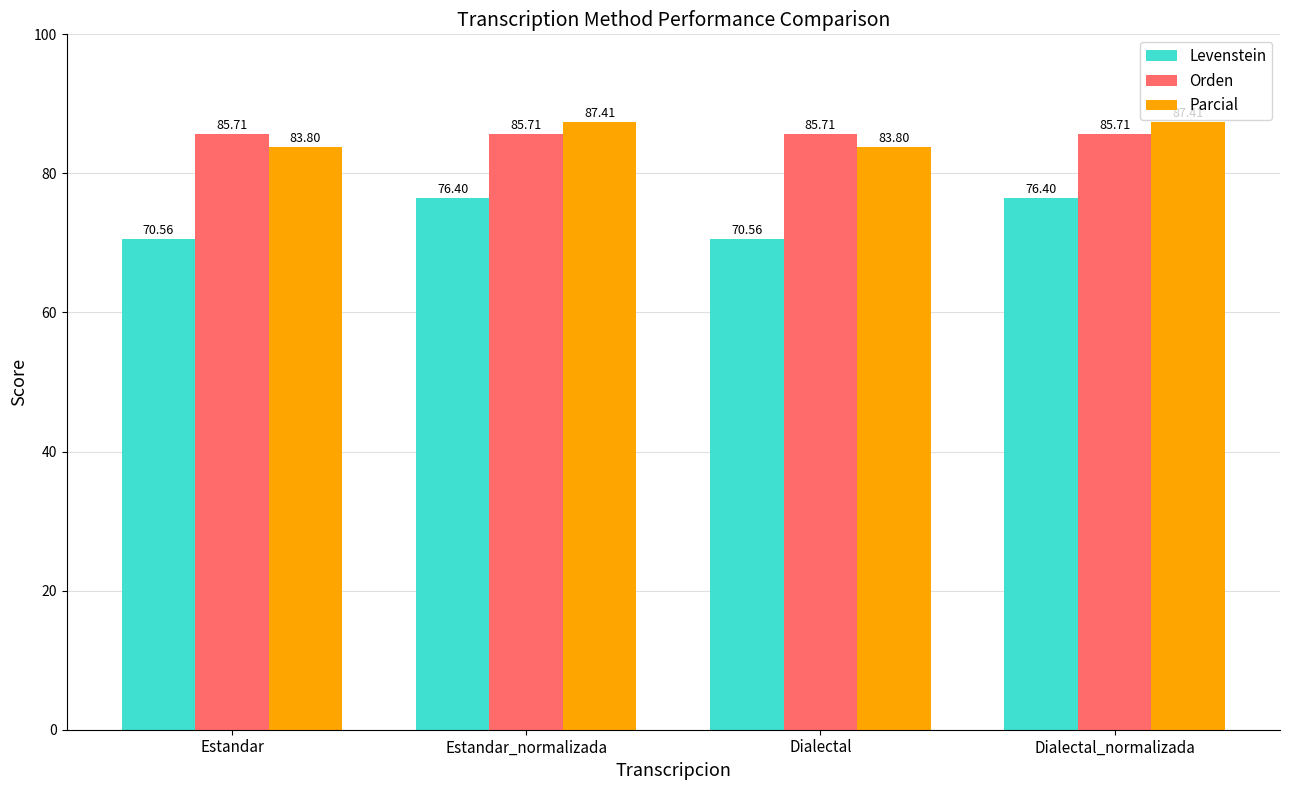

What is the average value of the Parcial series?

85.6